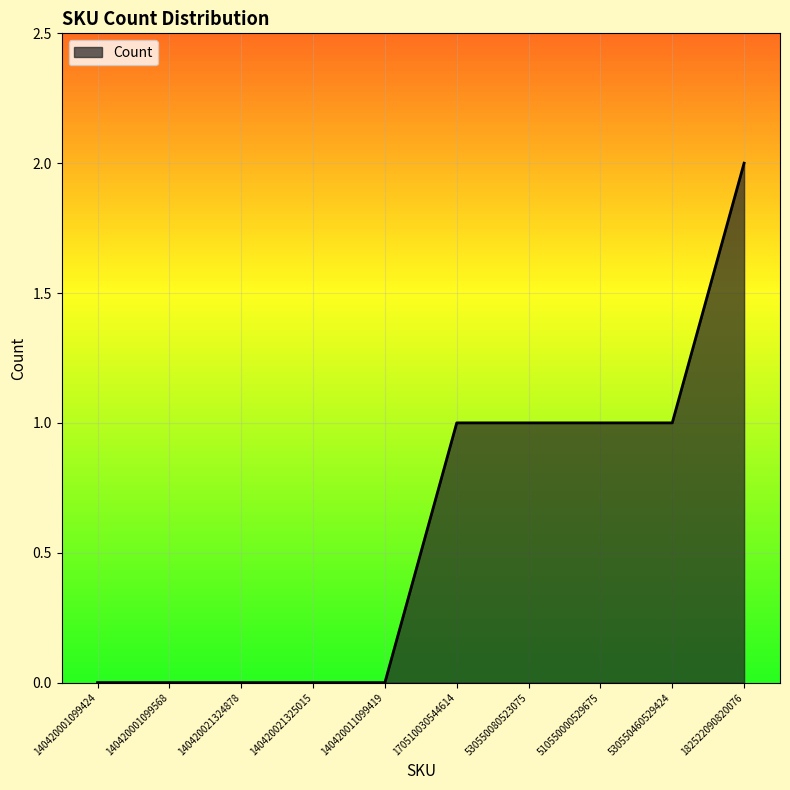

Is it true that the value at 170510030544614 is 1?

True